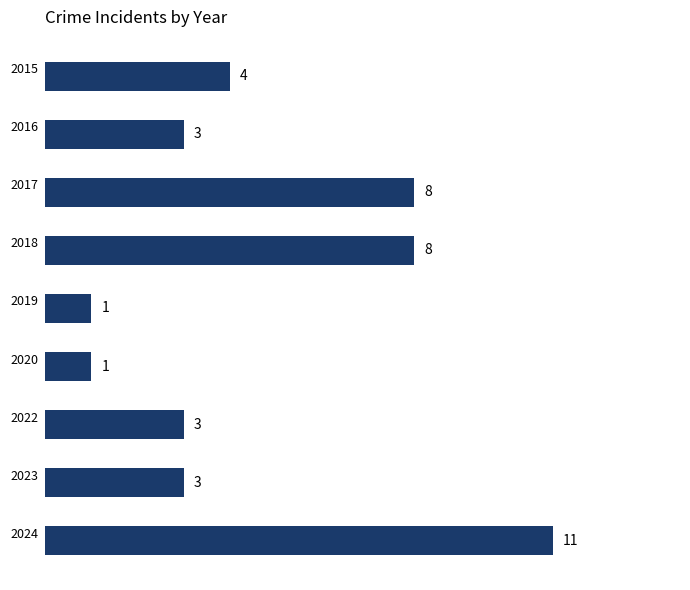

Reading bottom to top, what are all the values shown in this chart?

2024=11	2023=3	2022=3	2020=1	2019=1	2018=8	2017=8	2016=3	2015=4